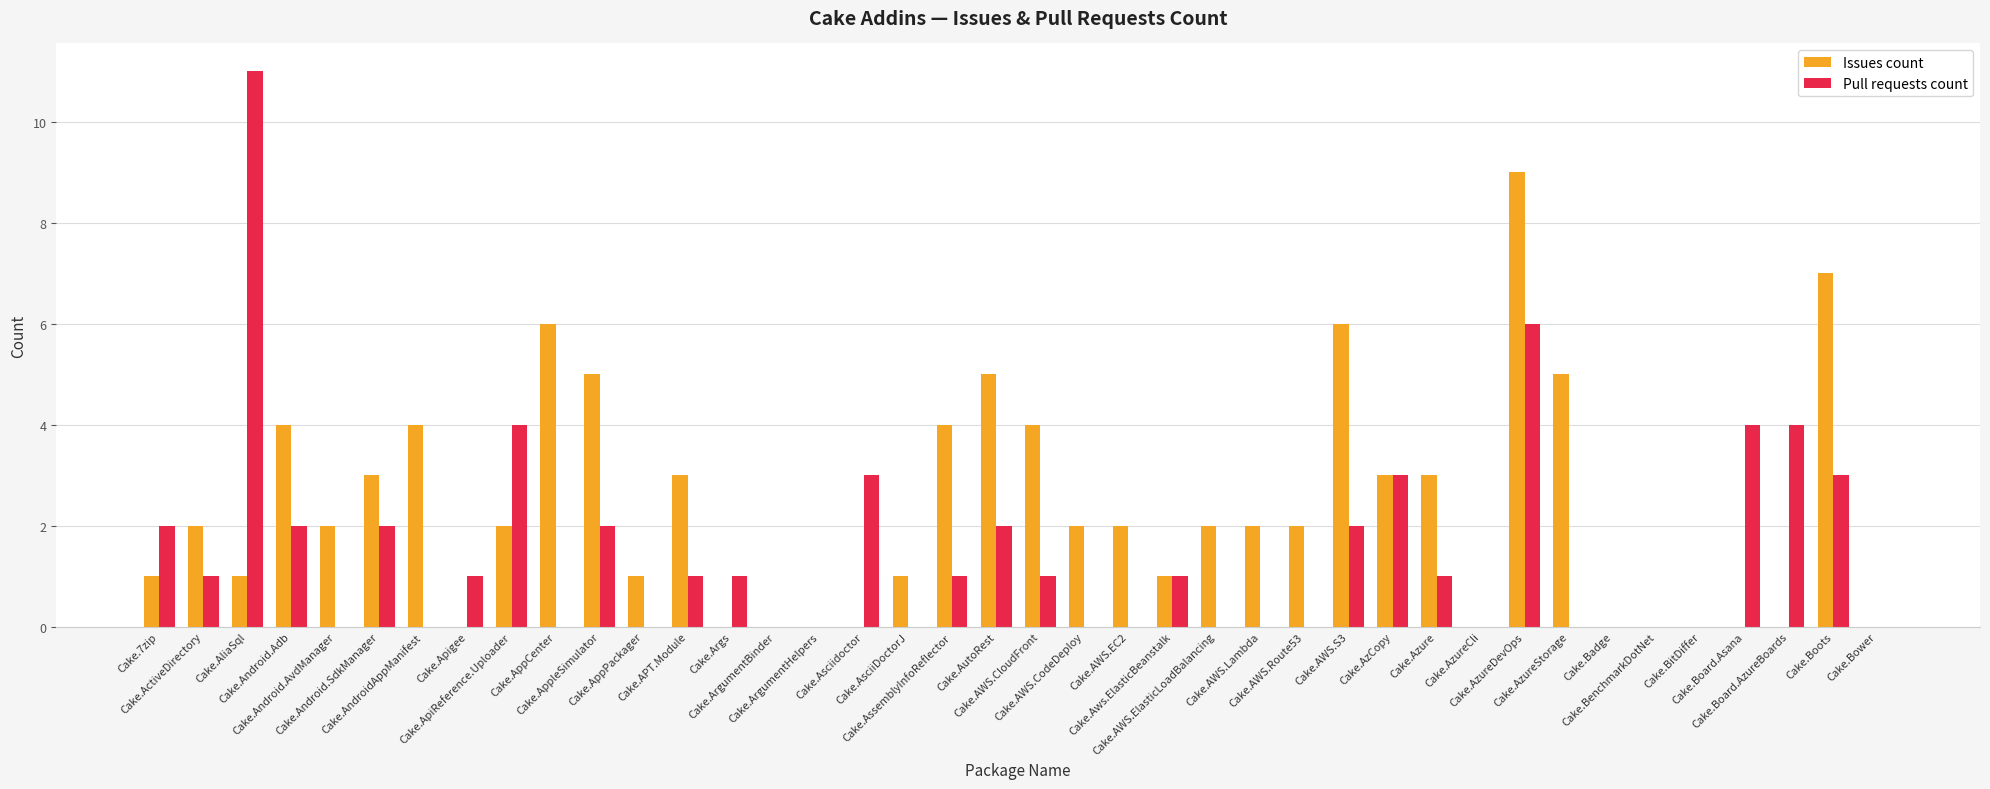

What is the sum of all Issues count values?

92